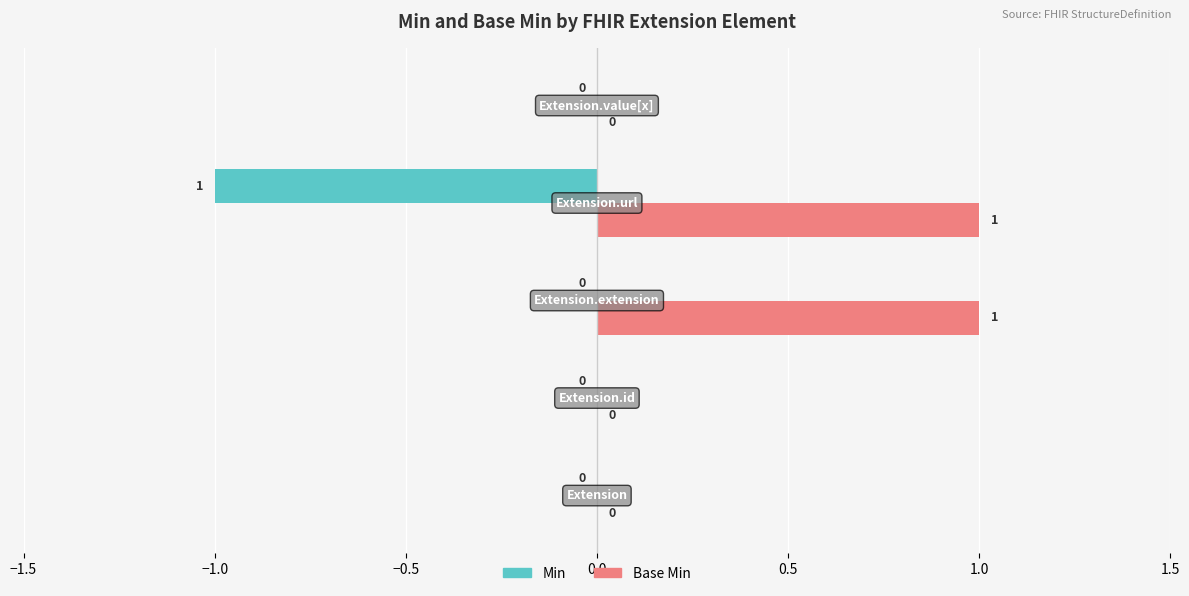

Which series has the largest total across all categories?

Base Min